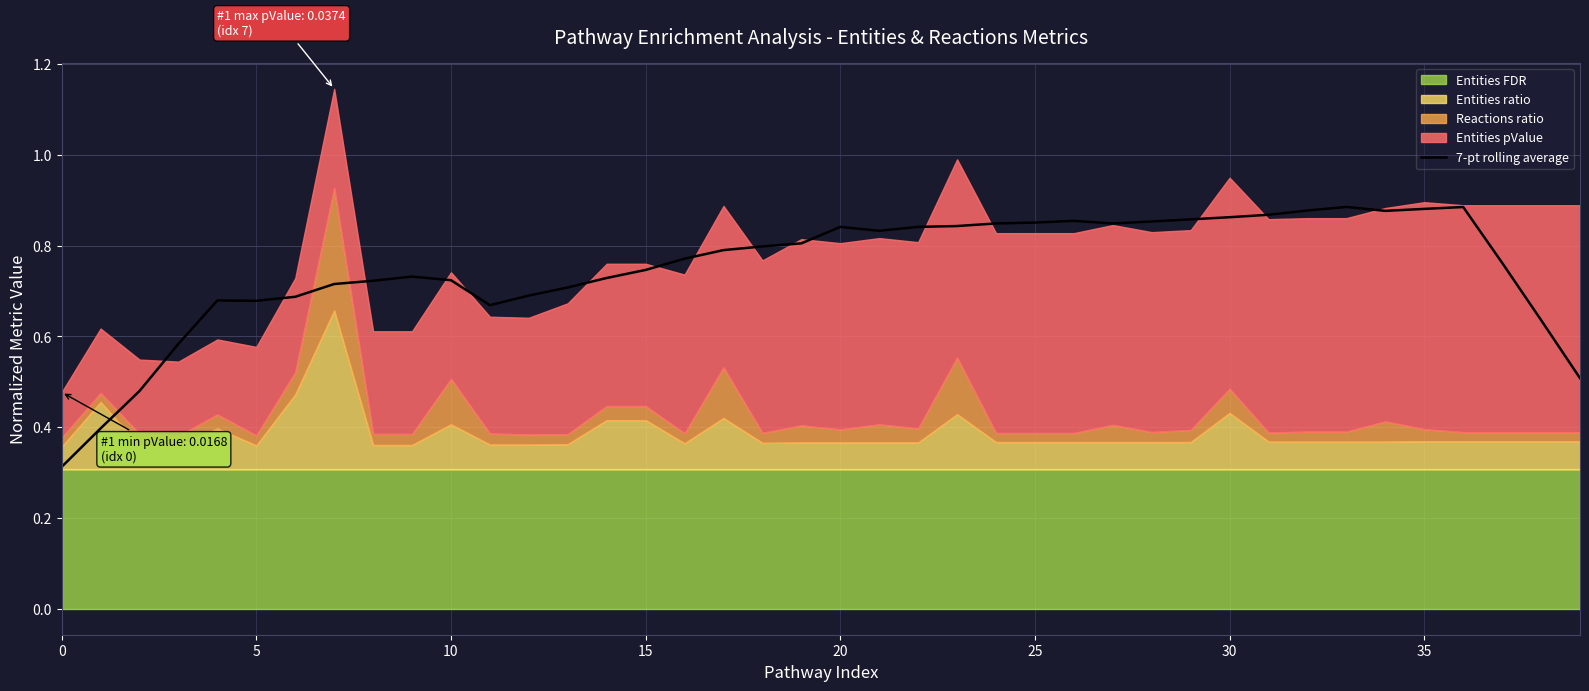

What is the minimum value for 7-pt rolling average?

0.3